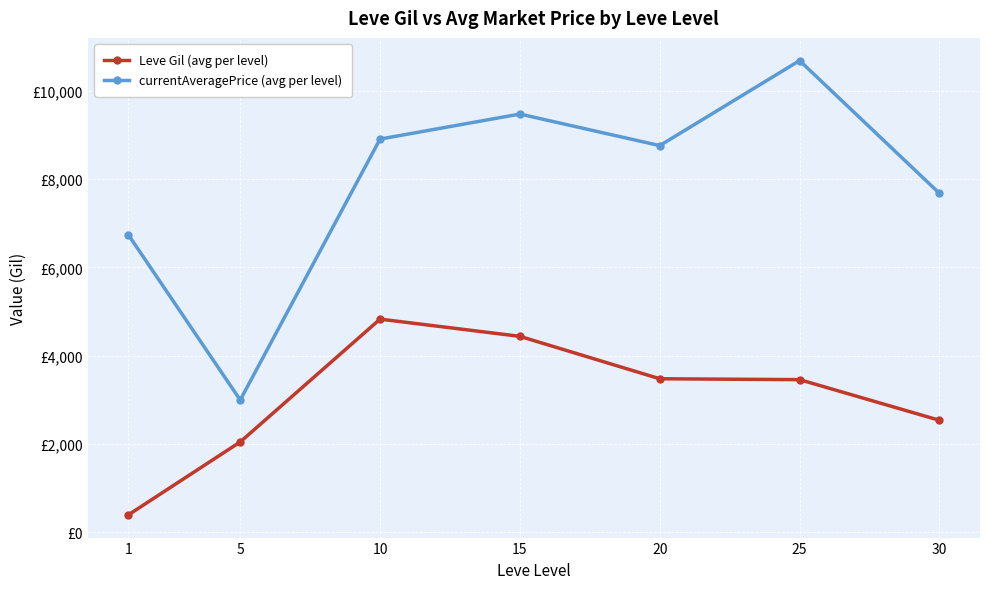

True or false: Leve Gil (avg per level) and currentAveragePrice (avg per level) intersect in this chart.

False